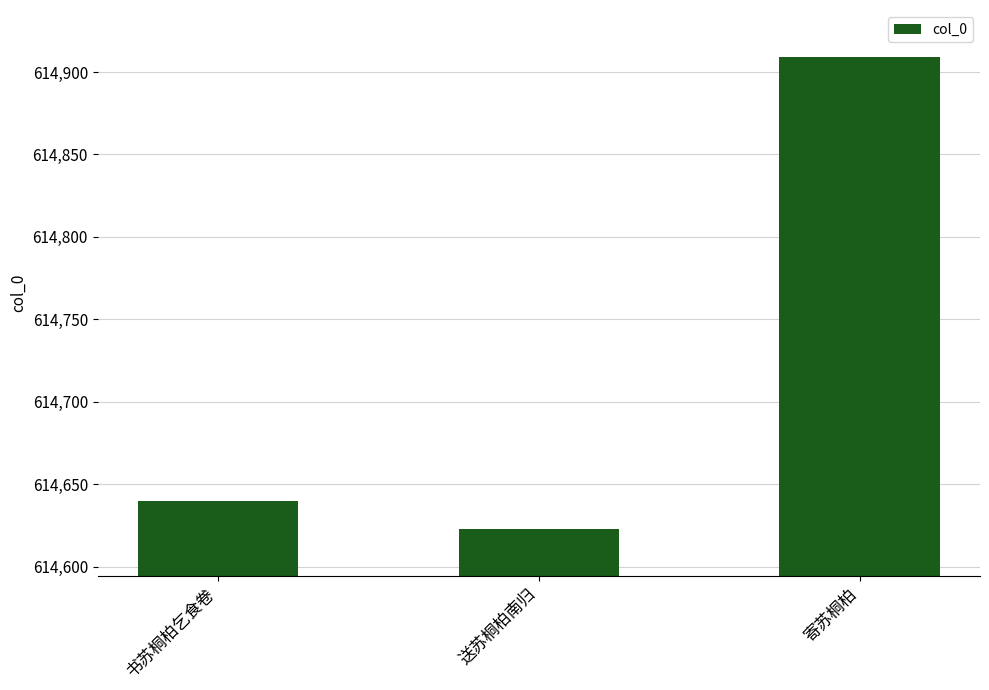

Approximately how many times larger is the value at 寄苏桐柏 compared to 送苏桐柏南归?

1.0